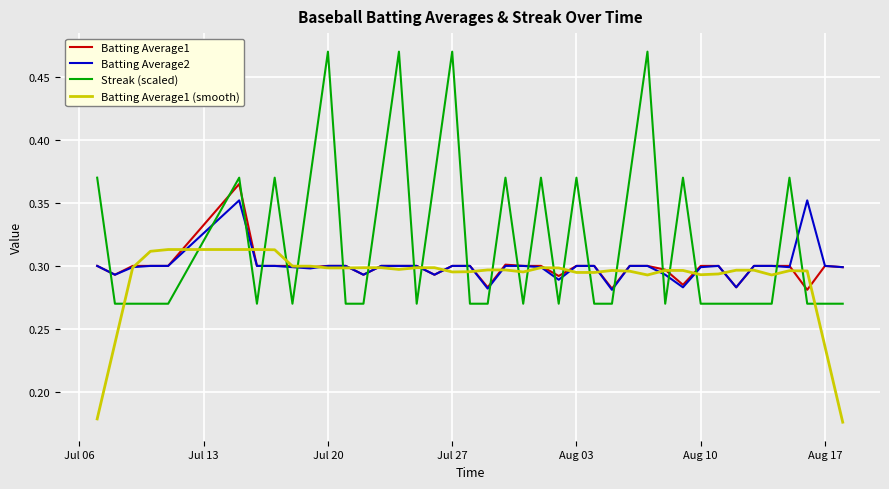

How many lines are shown in the chart?

4